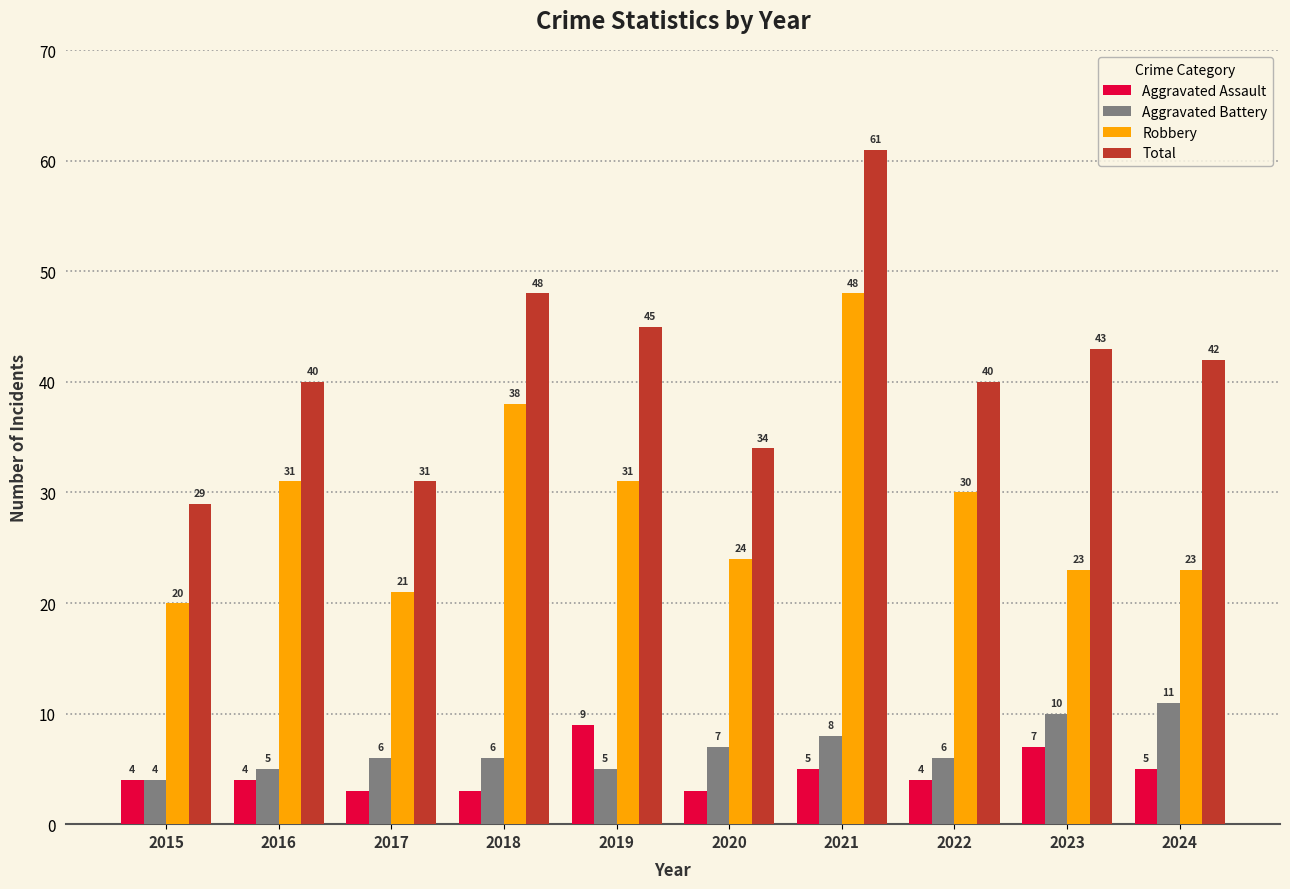

What is the approximate value of Total at 2024, to the nearest 10?

40